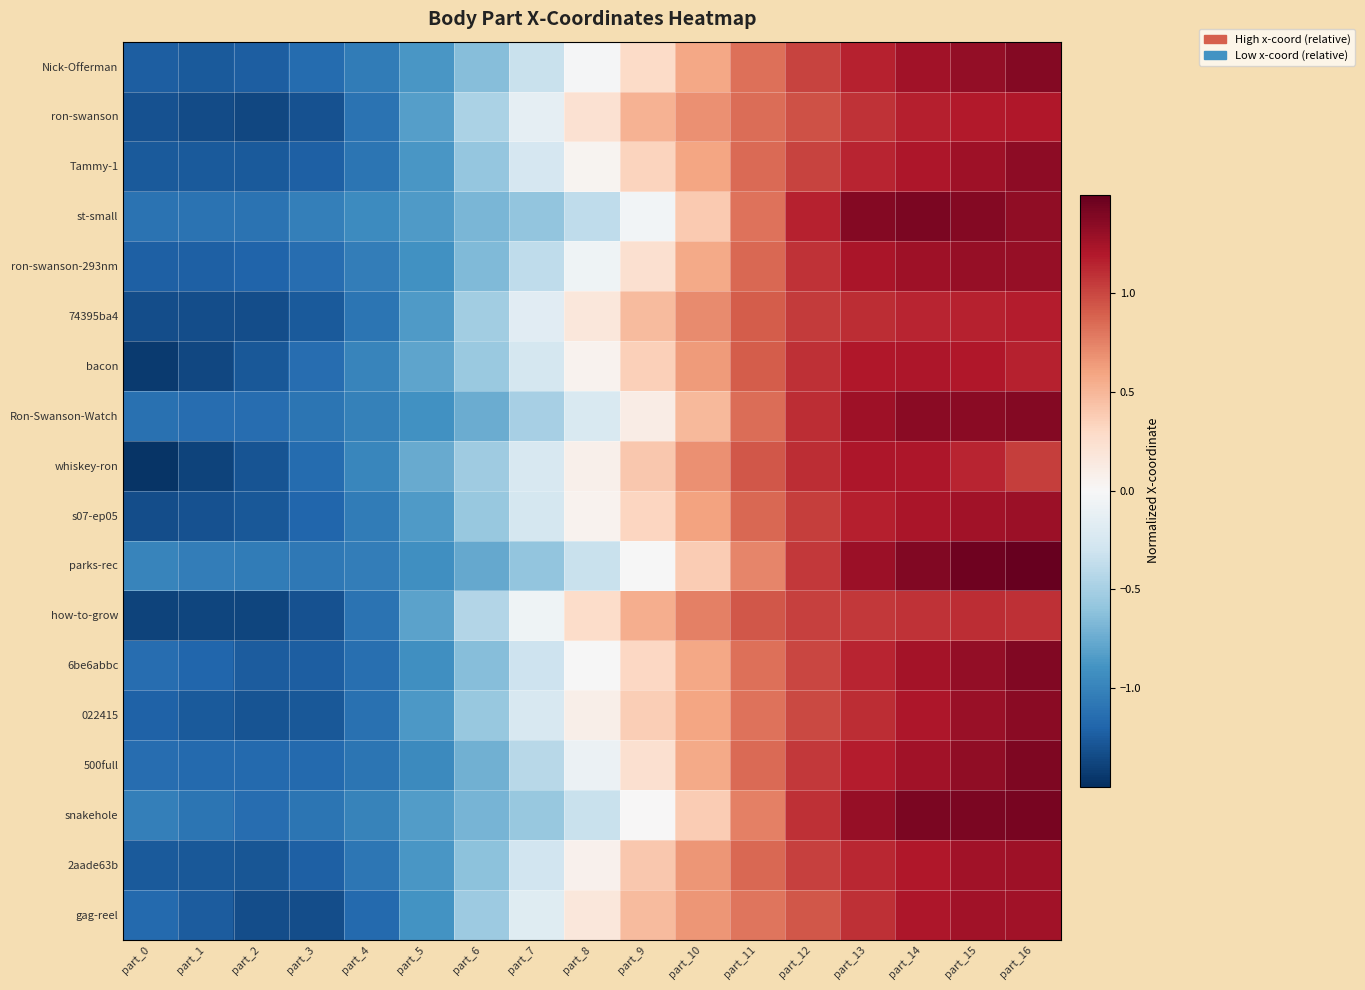

Which has a higher value, part_9 or part_15?

part_15